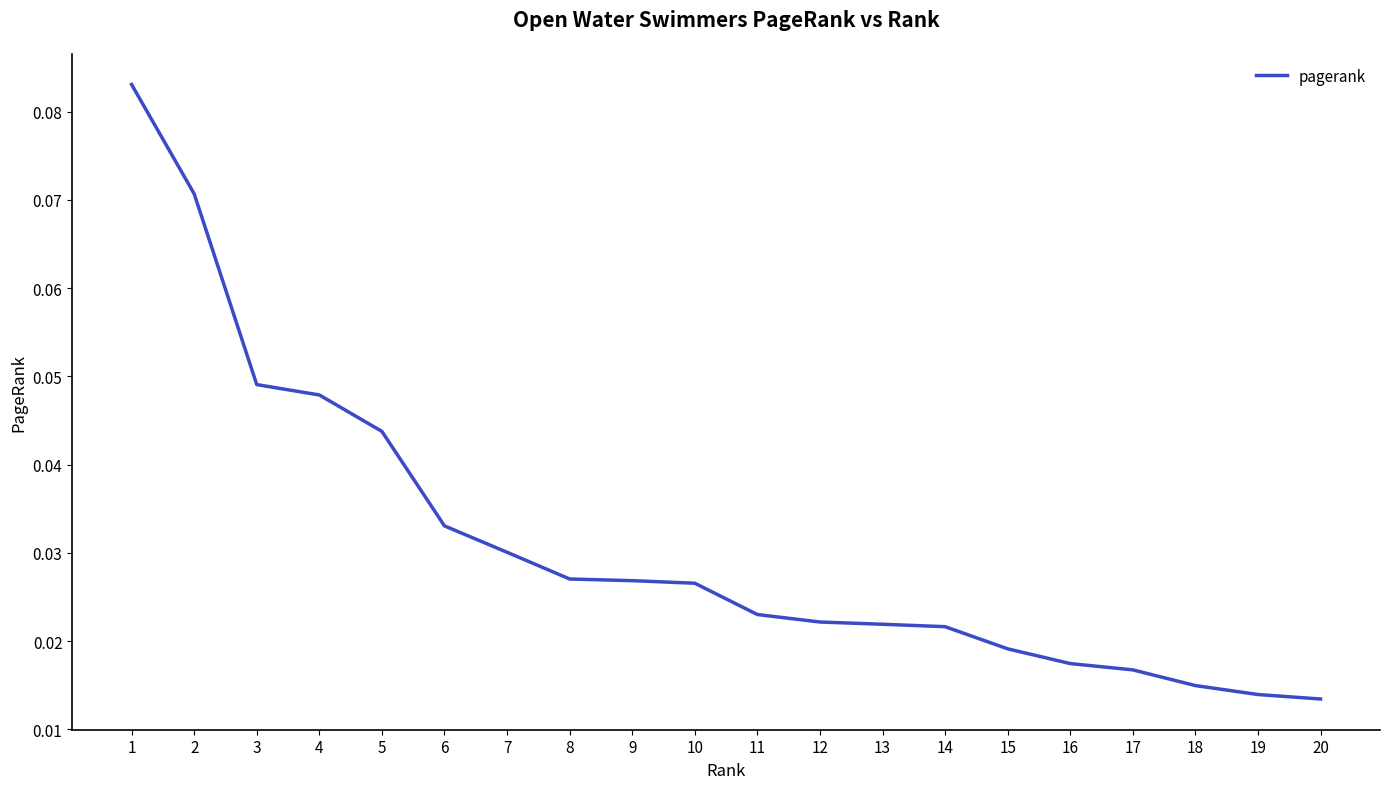

True or false: the data shows 0.1 at 3.

False